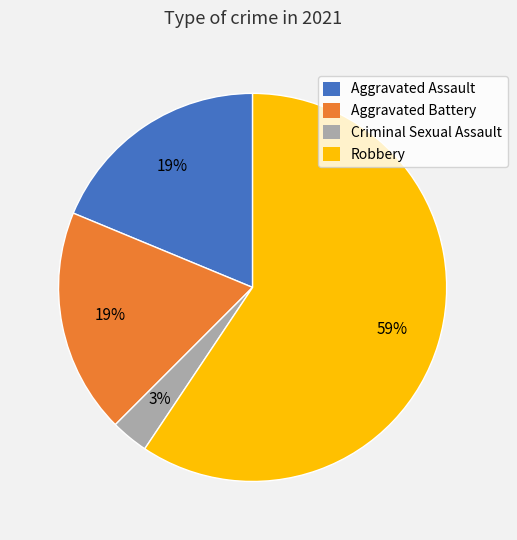

Which category has the biggest portion of the pie?

Robbery